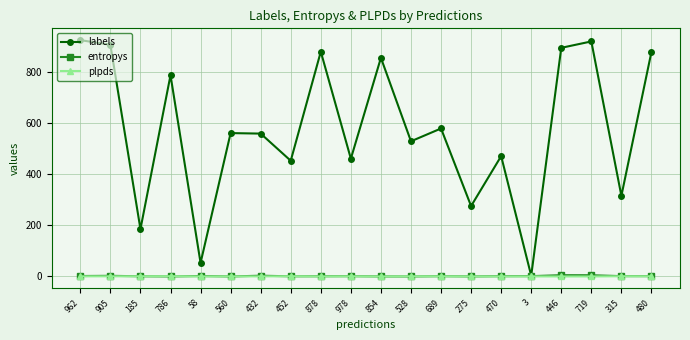

Is the value of labels at 854 greater than the value of entropys at 3?

Yes